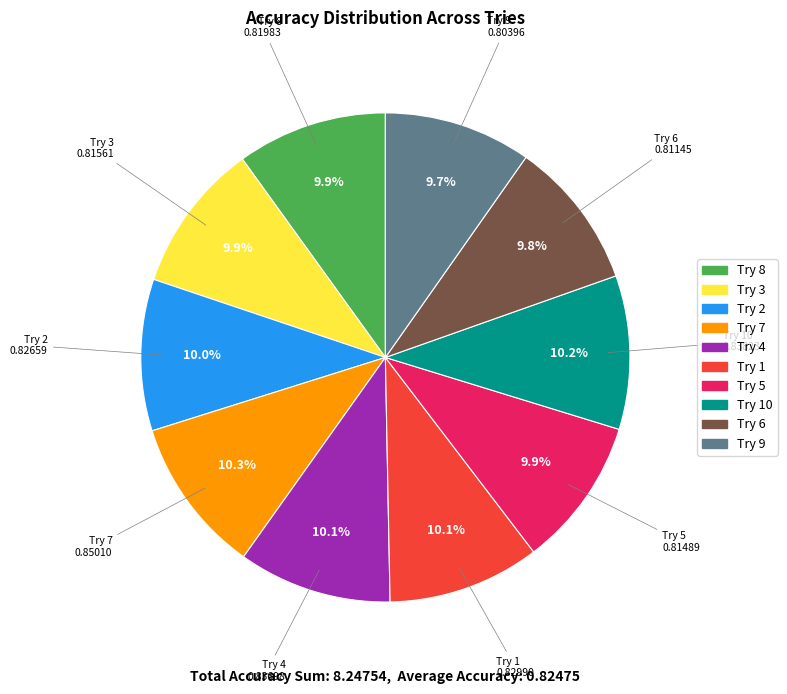

To the nearest percent, what is the average slice percentage?

10%